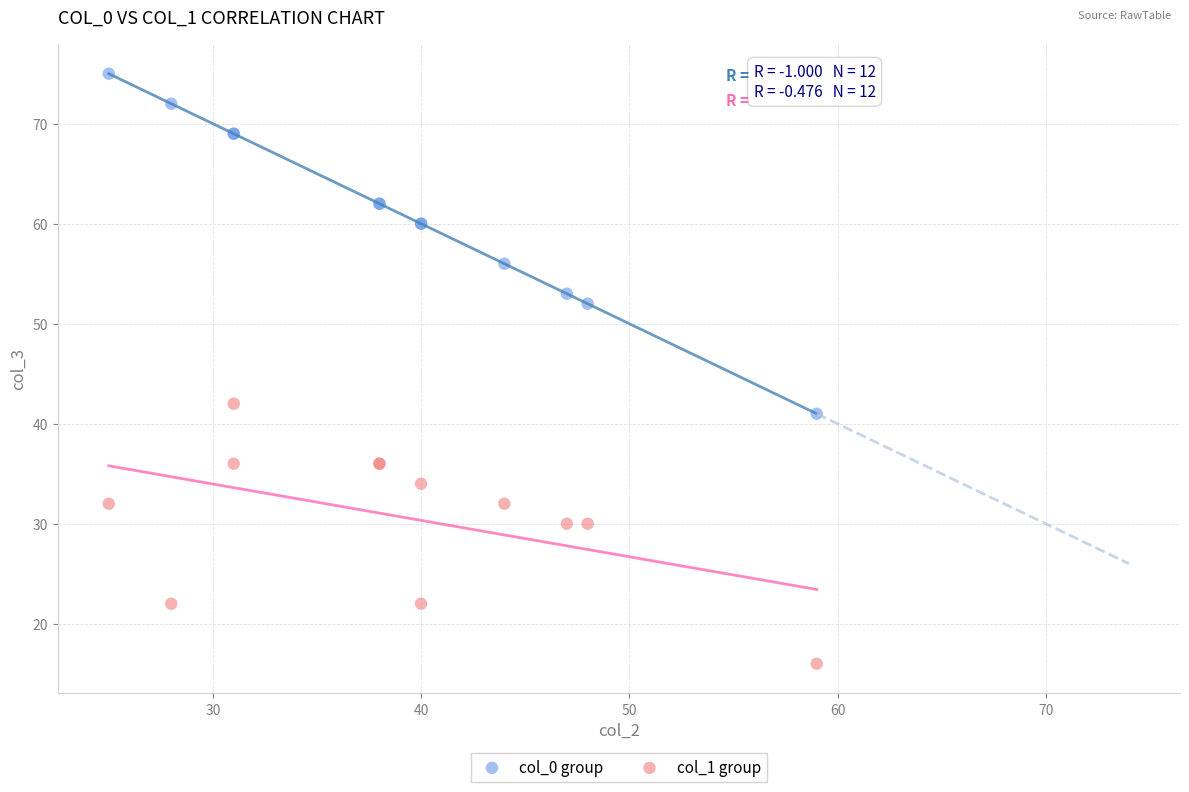

Which series has the largest Y range (max minus min)?

col_0 group